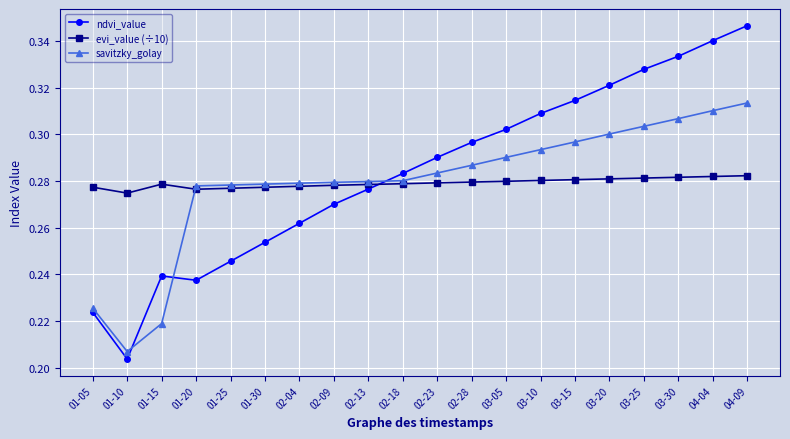

Which series has the widest spread of values?

ndvi_value